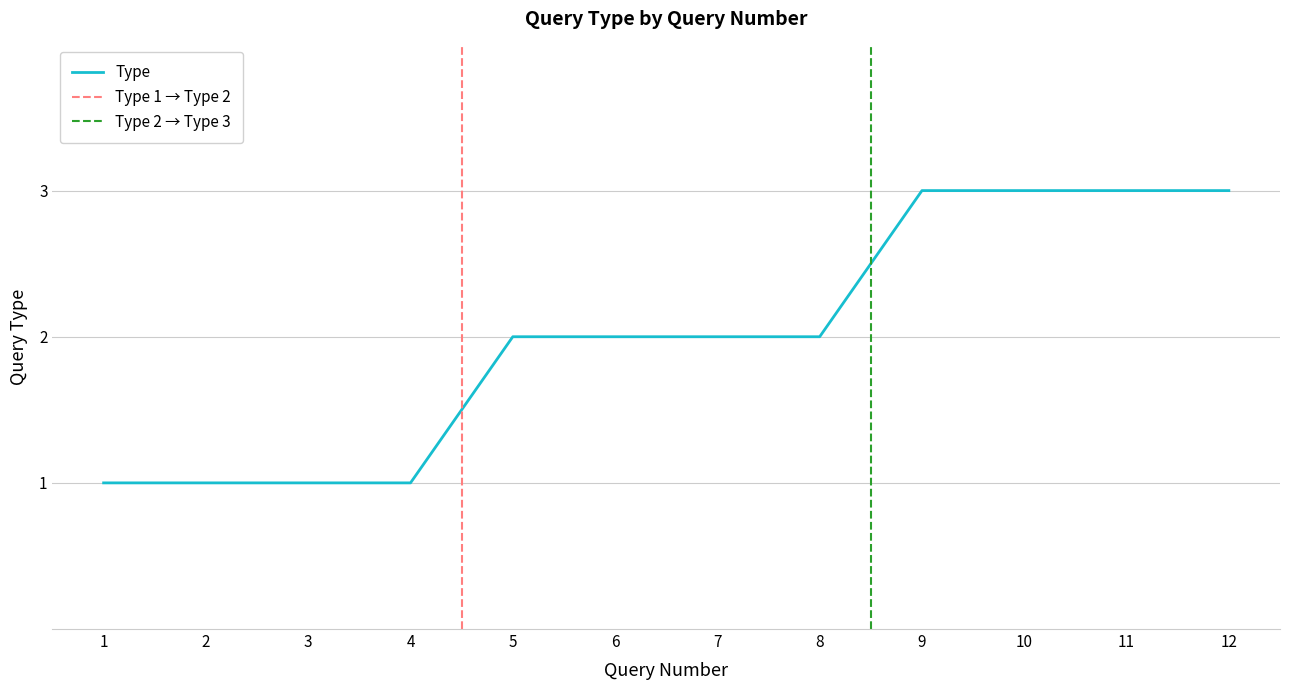

What is the value of the 5th point from the left?

2